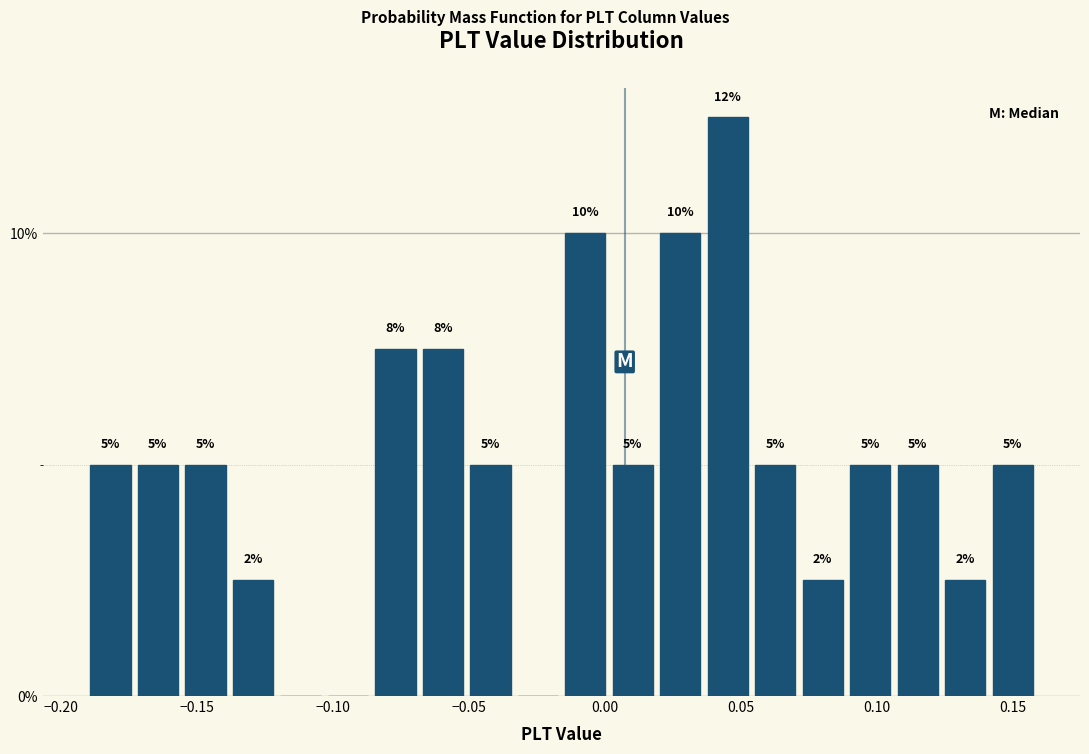

Read against the x-axis, roughly where is the centre of the tallest bar?

0.045